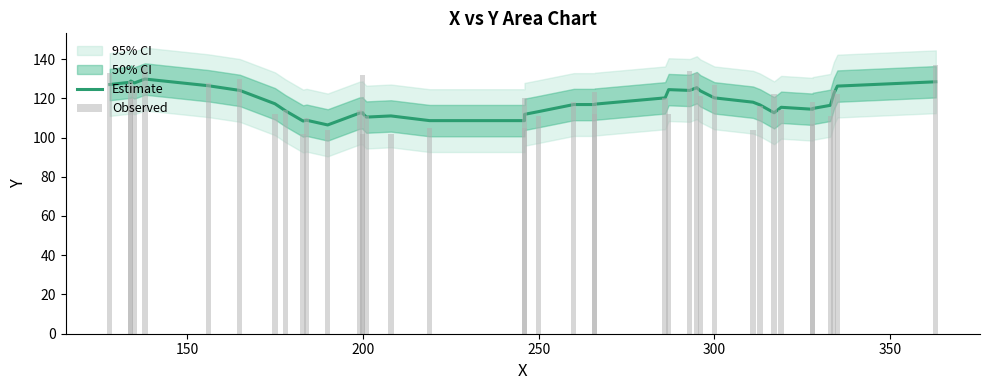

Reading right to left, transcribe all the data shown in this chart.

Estimate: 128.4	126.2	122.4	116.4	114.8	114.4	115.4	112.6	116.6	118.0	120.2	123.8	125.4	124.0	124.4	120.2	117.0	116.8	116.8	113.2	111.8	108.6	108.6	111.0	110.4	112.2	112.6	112.4	106.4	108.8	108.4	113.6	117.2	124.0	126.4	129.8	127.8	128.8	128.2	127.0
Observed: 137.0	122.0	124.0	111.0	118.0	107.0	114.0	122.0	116.0	104.0	127.0	121.0	133.0	134.0	112.0	120.0	123.0	112.0	118.0	111.0	120.0	105.0	105.0	102.0	111.0	132.0	102.0	114.0	104.0	110.0	102.0	114.0	112.0	130.0	128.0	136.0	126.0	129.0	120.0	133.0